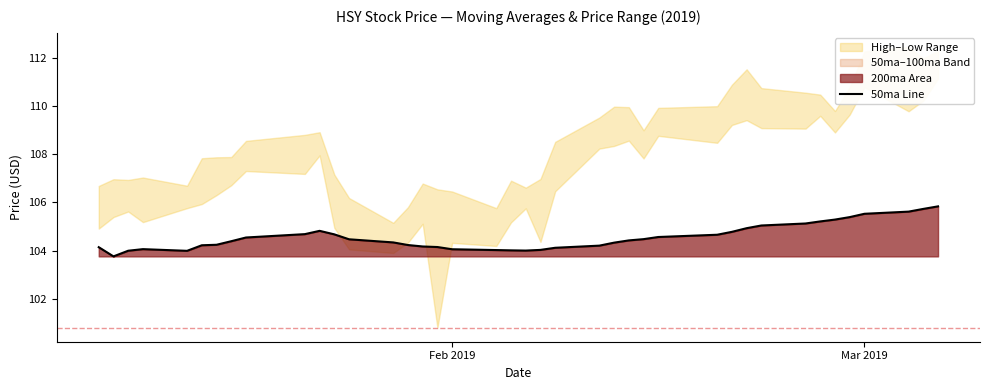

What is the minimum value for 50ma Line?

103.8